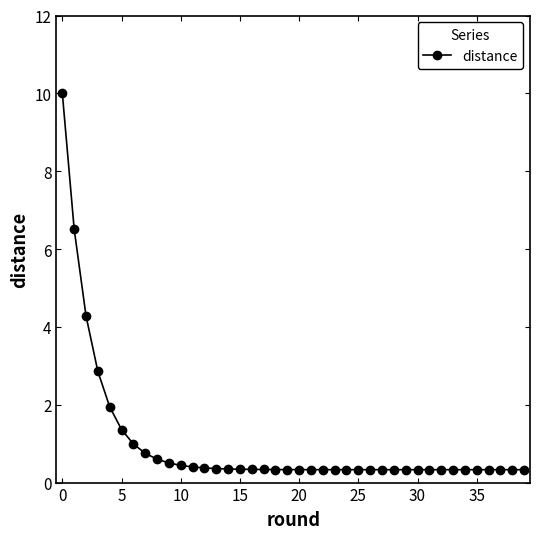

What is the greatest value displayed?

10.0